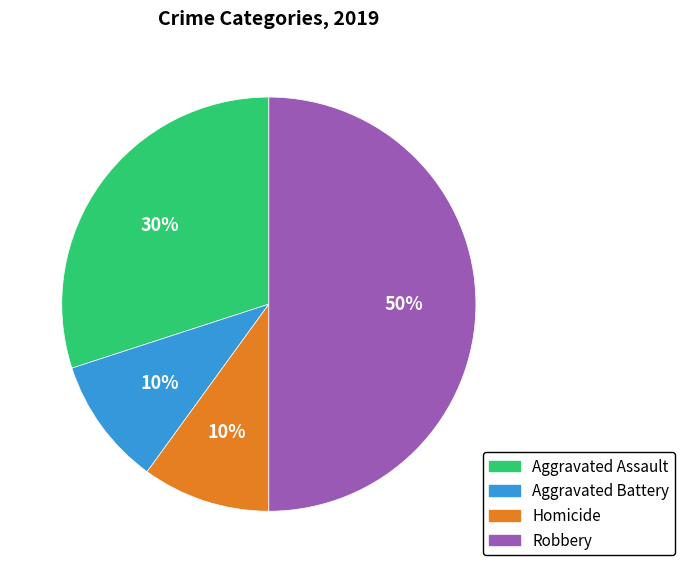

True or false: Aggravated Assault accounts for 36% of the total.

False